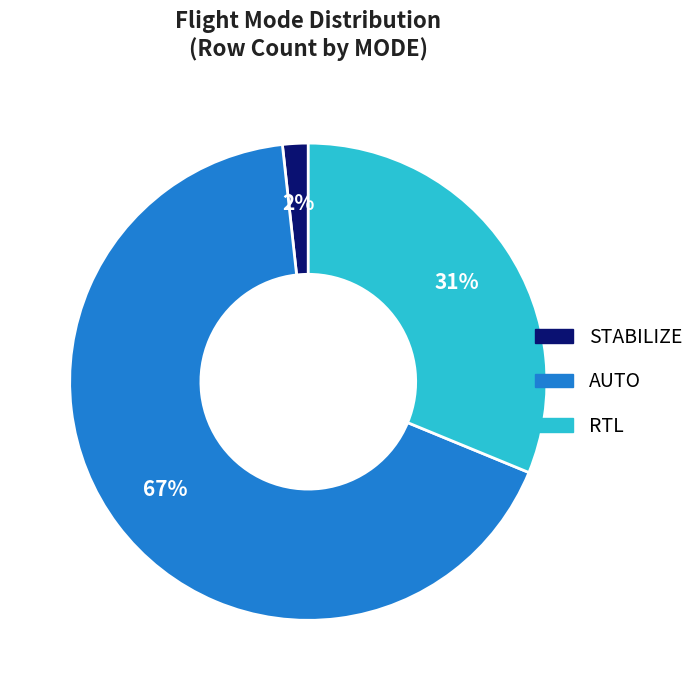

Which slice is the largest?

AUTO